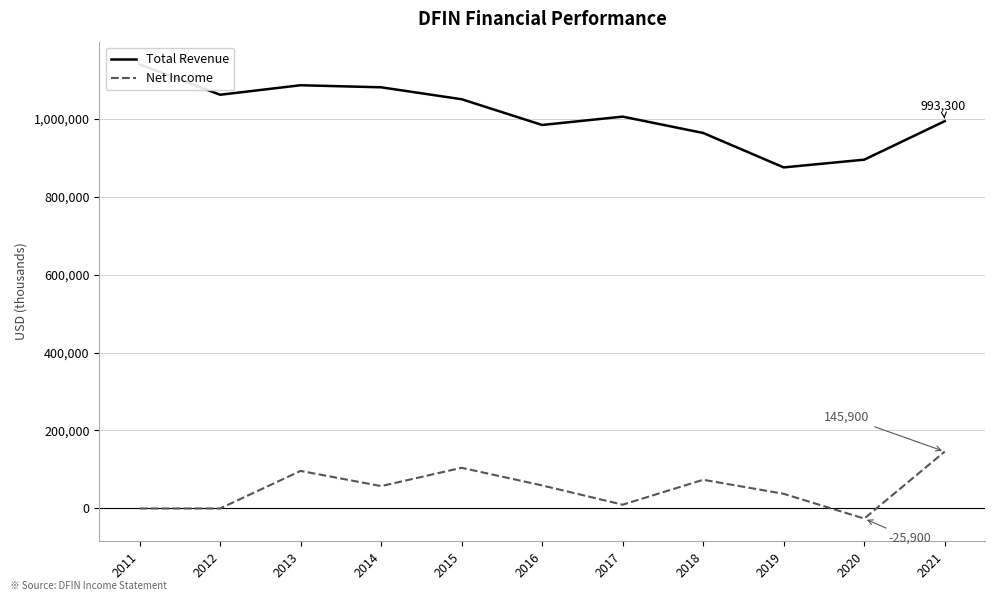

What is the lowest value of the Total Revenue series?

874700